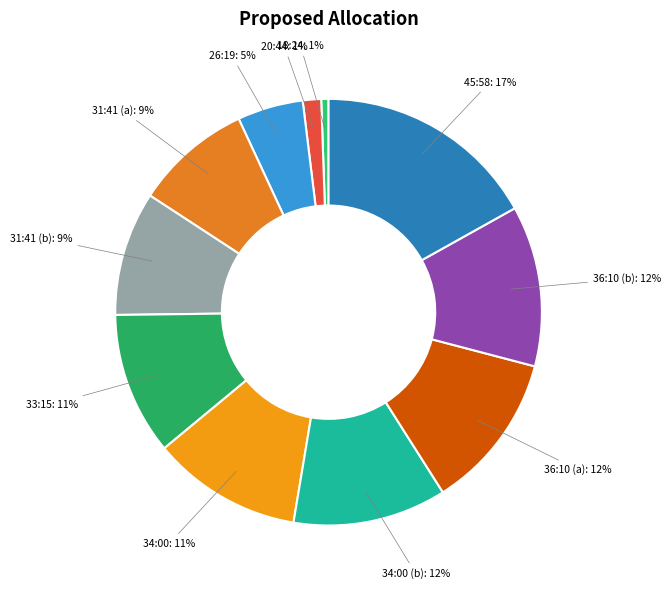

How many slices are in this pie chart?

11